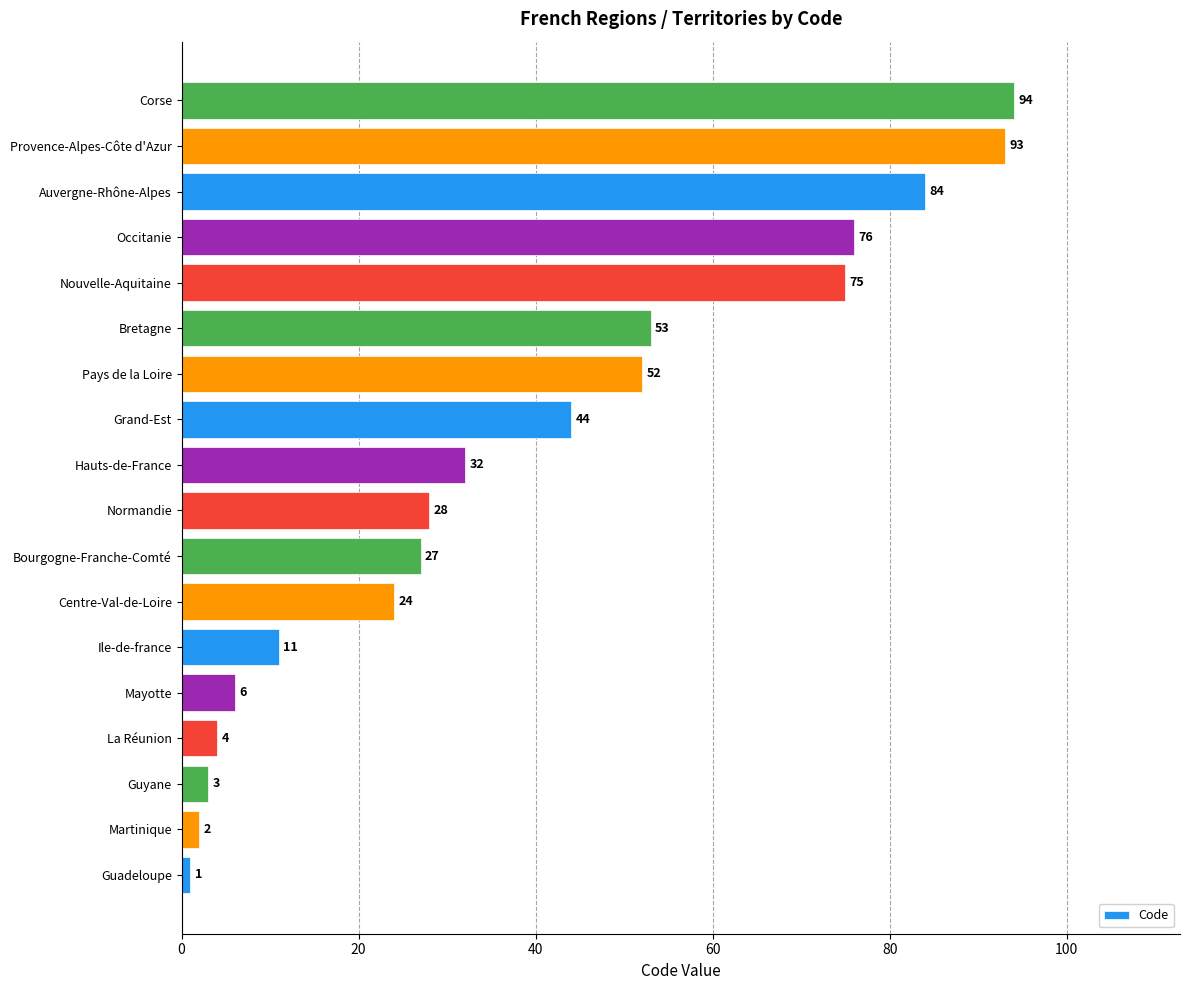

Are the bars horizontal?

Yes